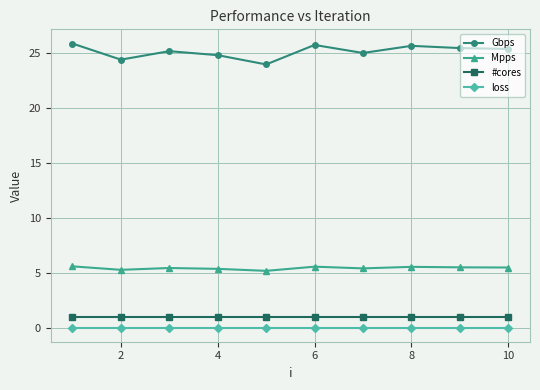

How many interior local peaks does the Gbps series have?

3